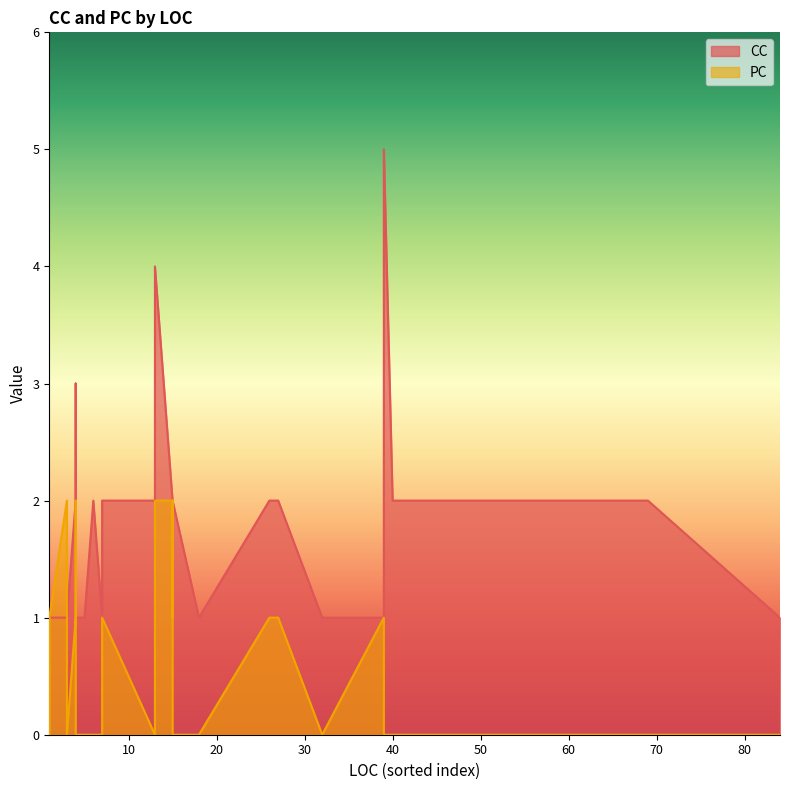

Which category has the highest value across all series?

39